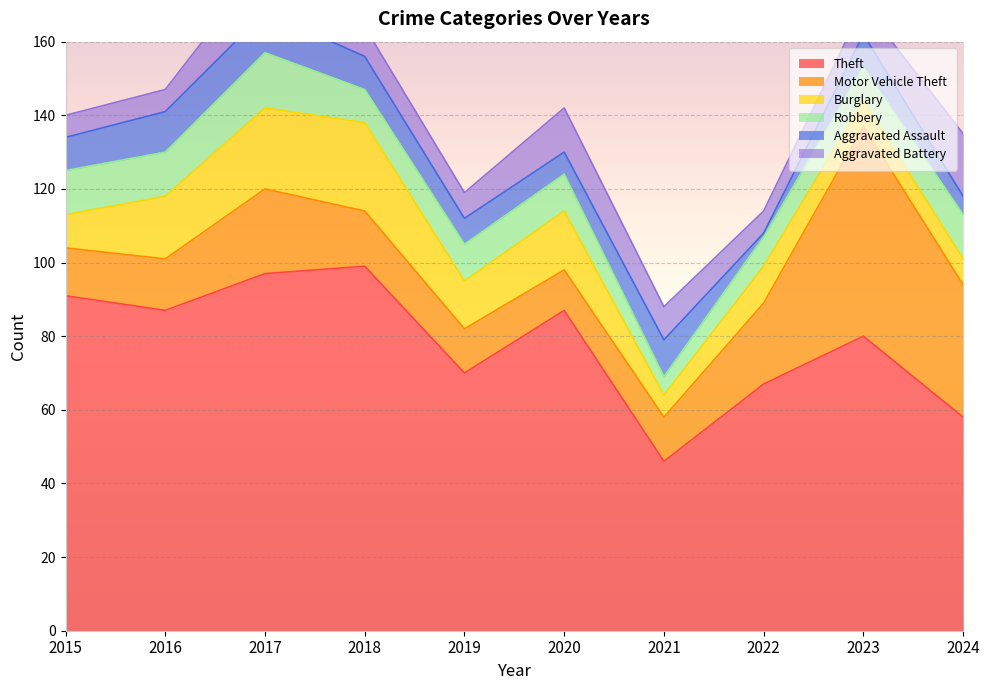

In Aggravated Battery, how many points are lower than both neighbors (excluding endpoints)?

2